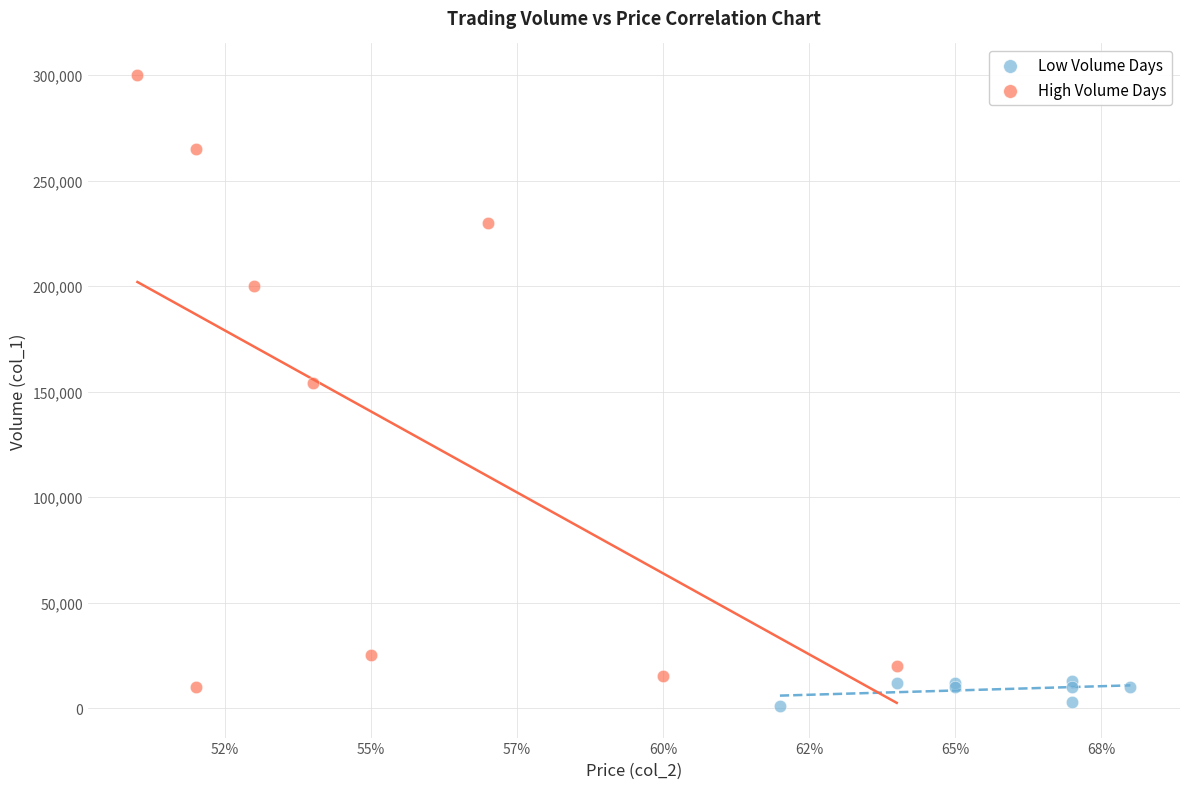

What are all the series names shown in the legend?

Low Volume Days, High Volume Days